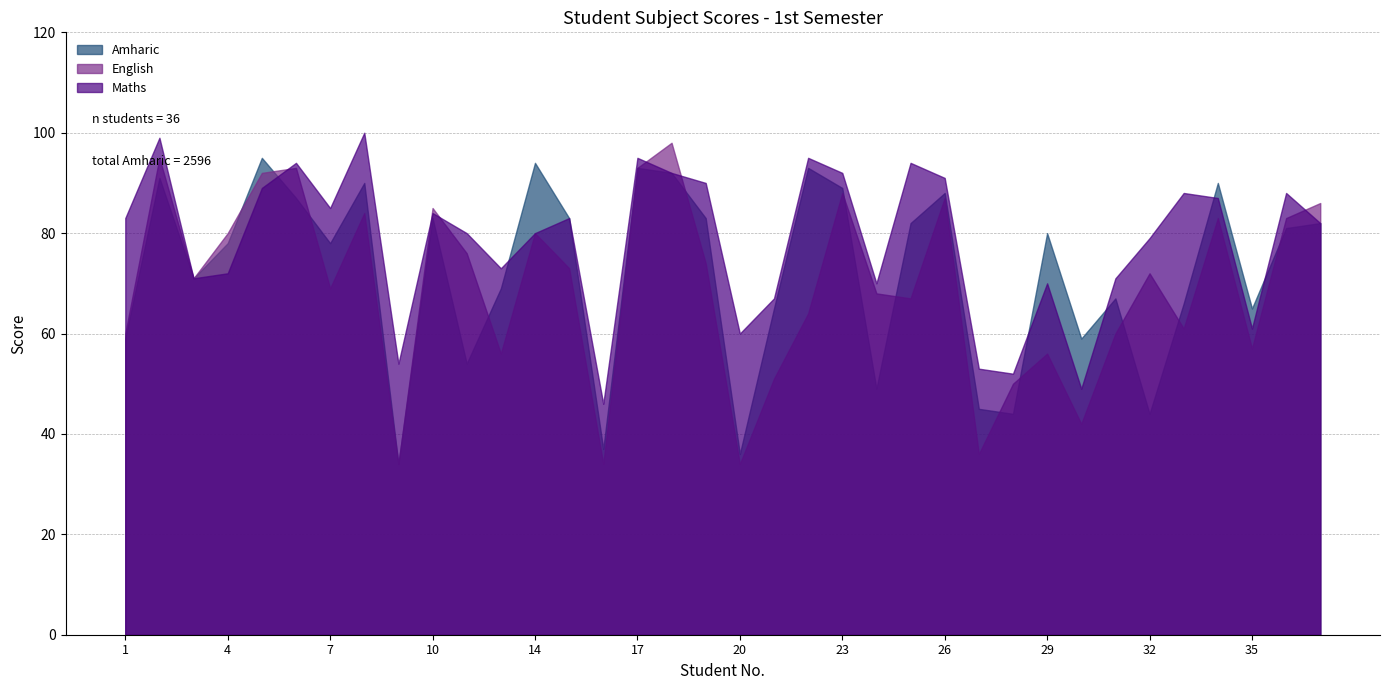

What are all the series names shown in the legend?

Amharic, English, Maths